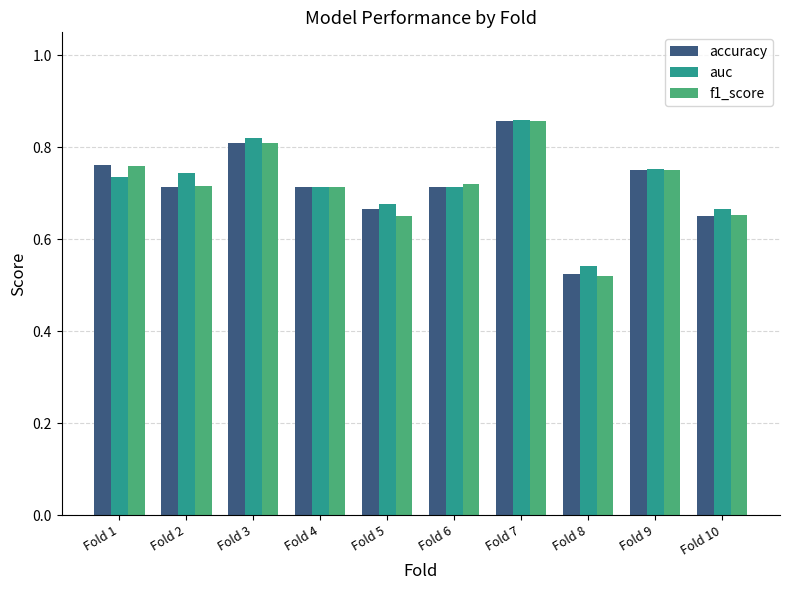

How many data points does each series have?

10